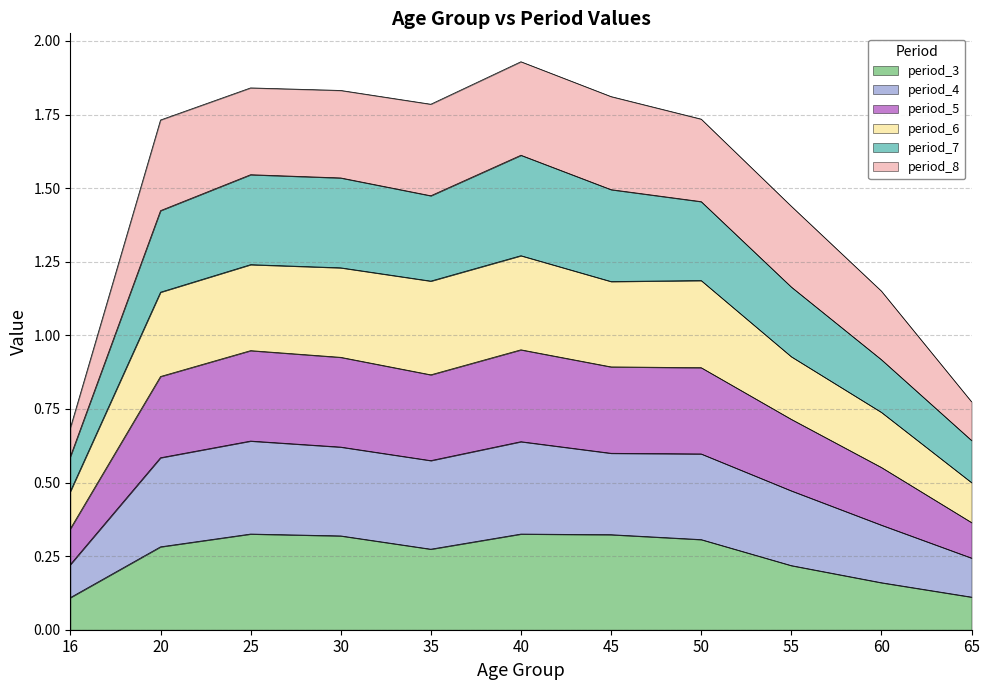

How many categories are shown in the chart?

11